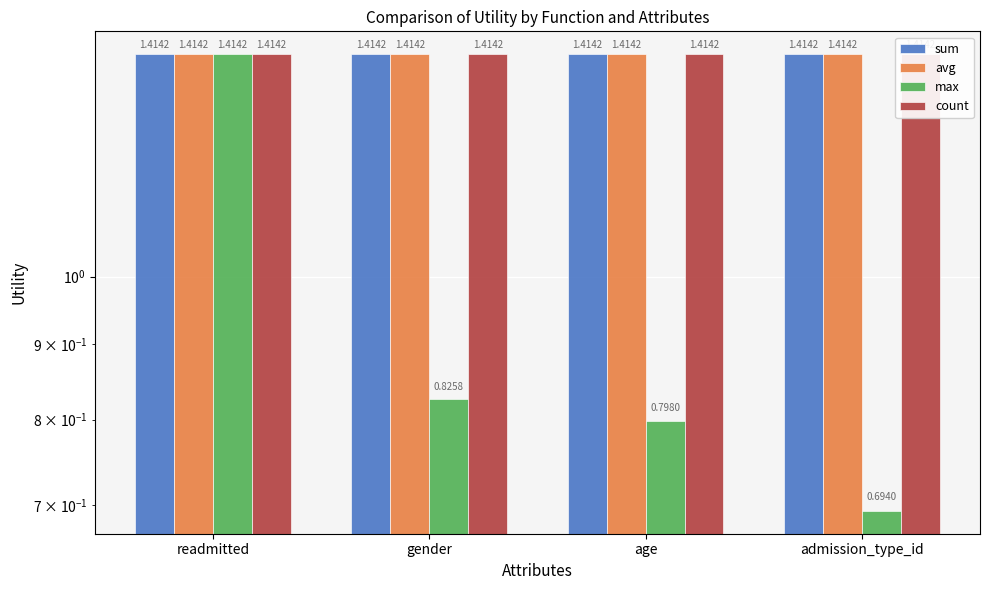

What is the total value across all series at age?

5.0